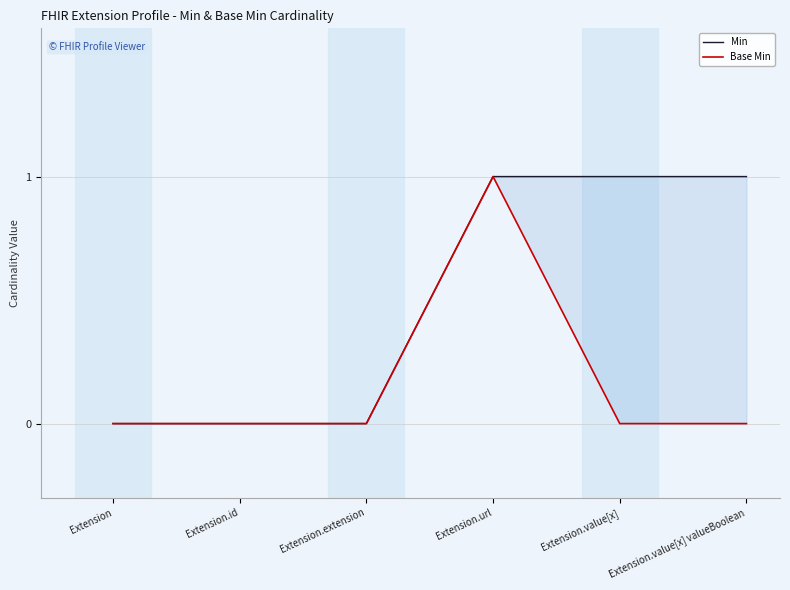

Is it true that Min equals 1 at Extension.value[x] valueBoolean?

True